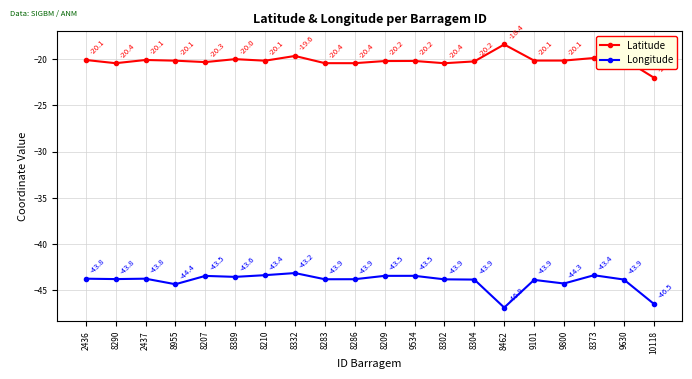

Which category has the highest value across all series?

8462